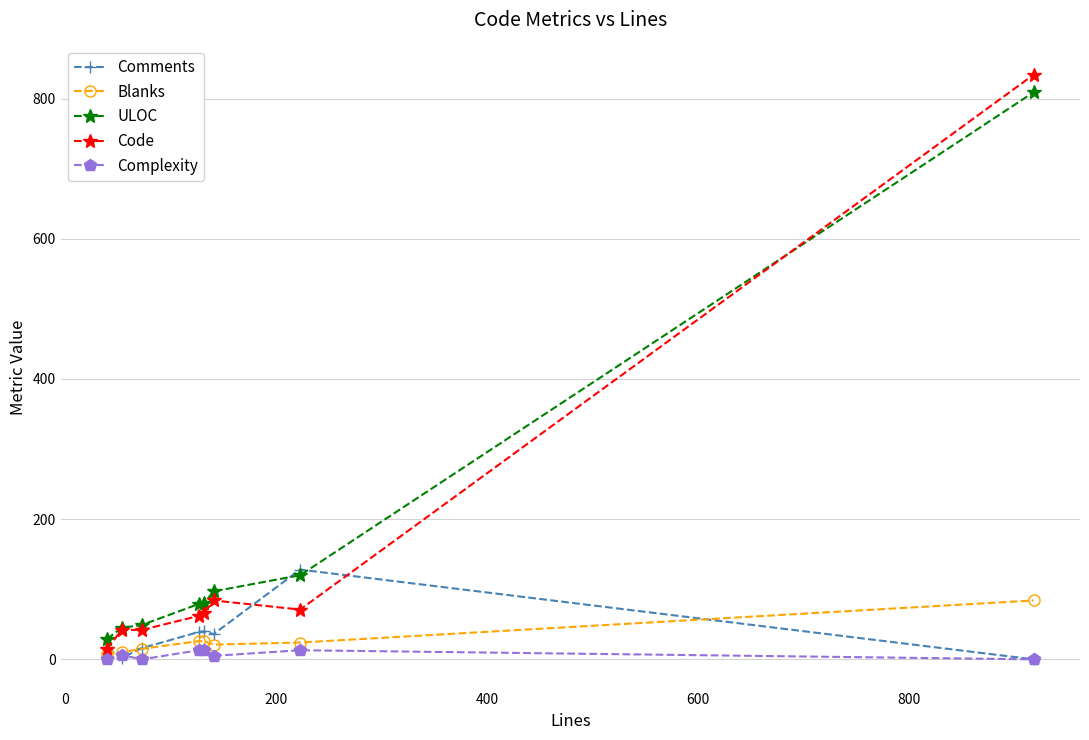

What is the maximum value for Code?

834